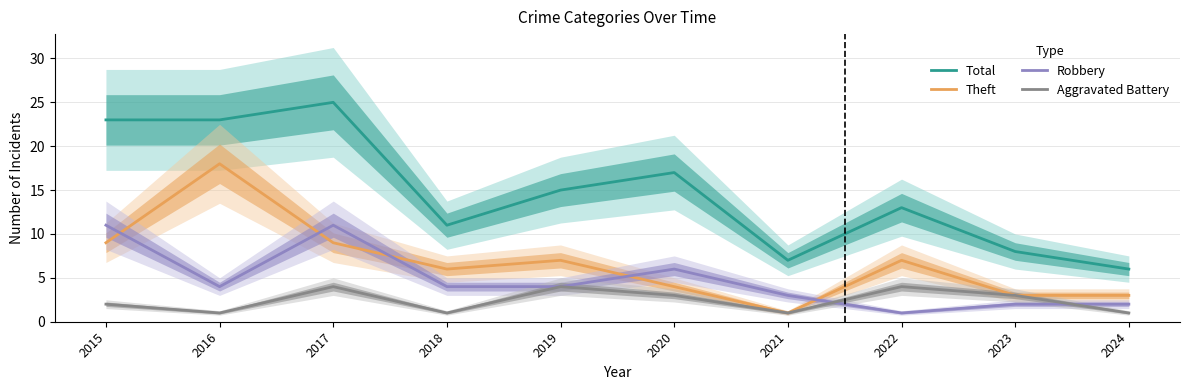

What is the maximum value shown in the chart?

25